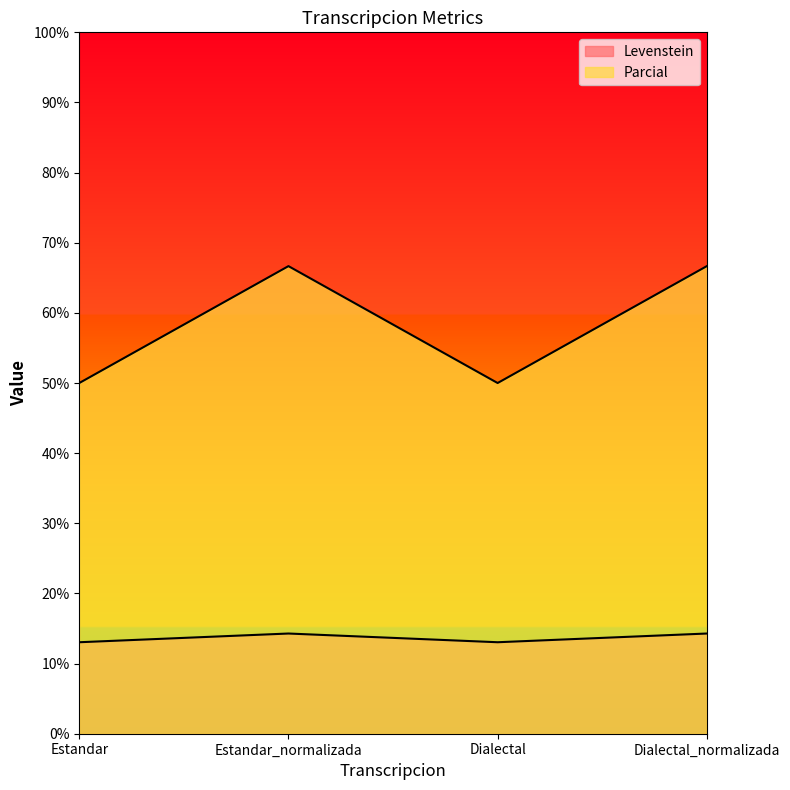

Which label corresponds to the largest value in the chart?

Estandar_normalizada